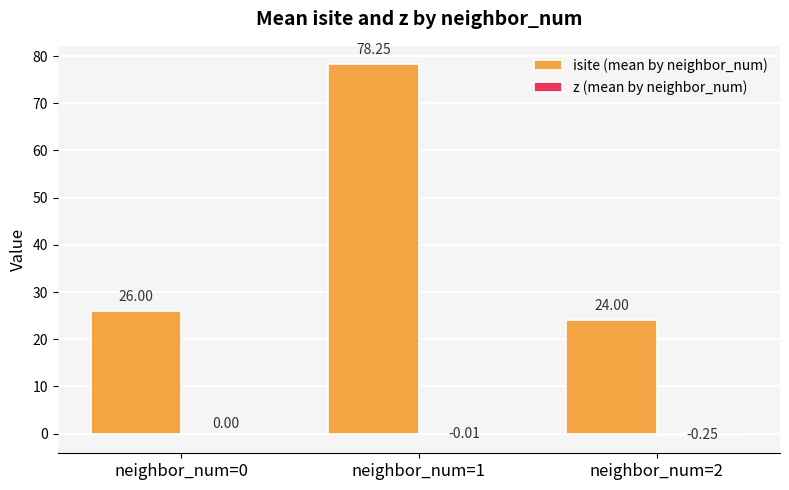

What is the total value across all series at neighbor_num=0?

26.0